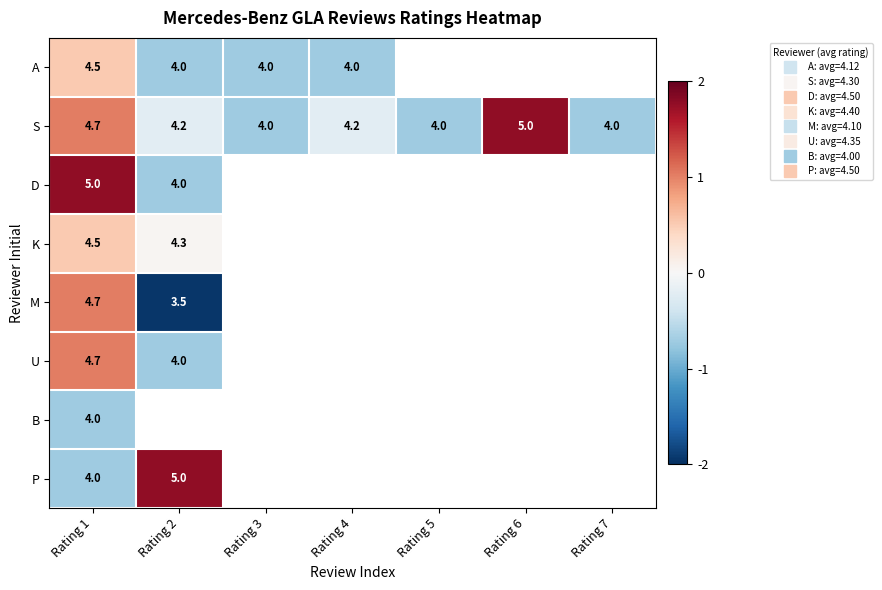

How many values in P are below zero?

1